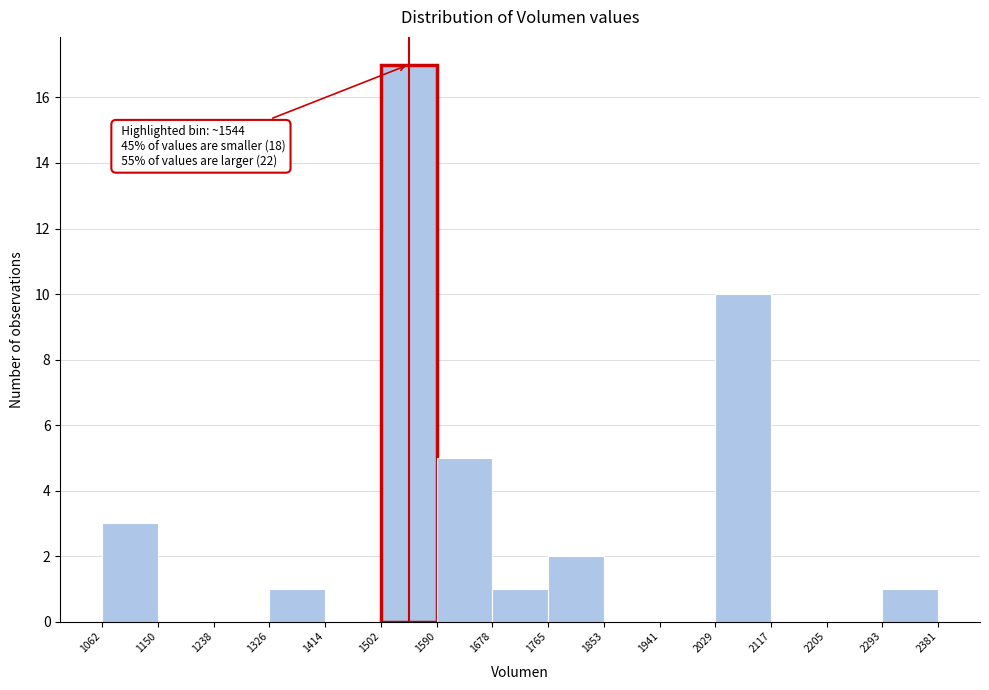

Over which range of the x-axis is the bar tallest?

1502 to 1590